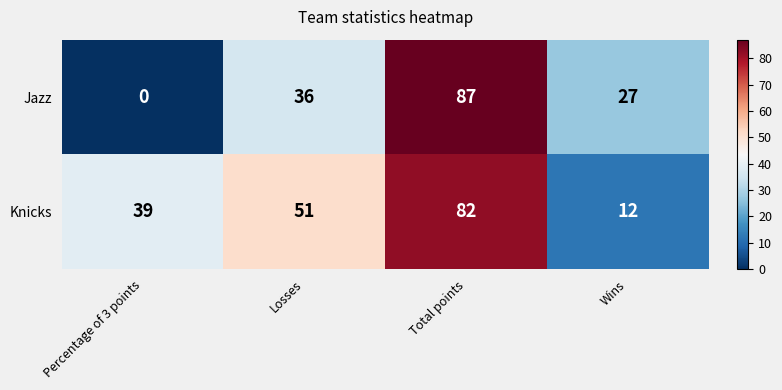

The value of Knicks at Wins is 5. True or false?

False